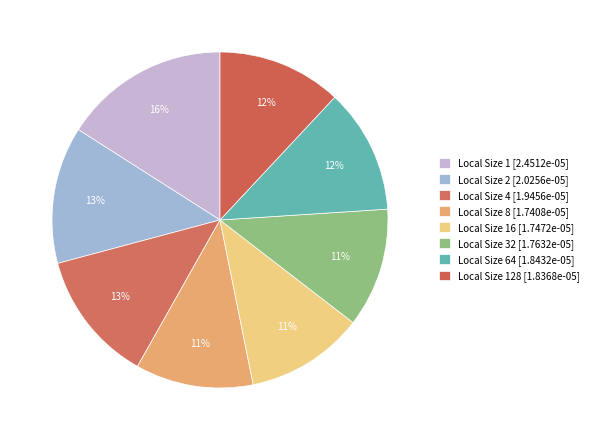

Count the number of slices in the pie.

8